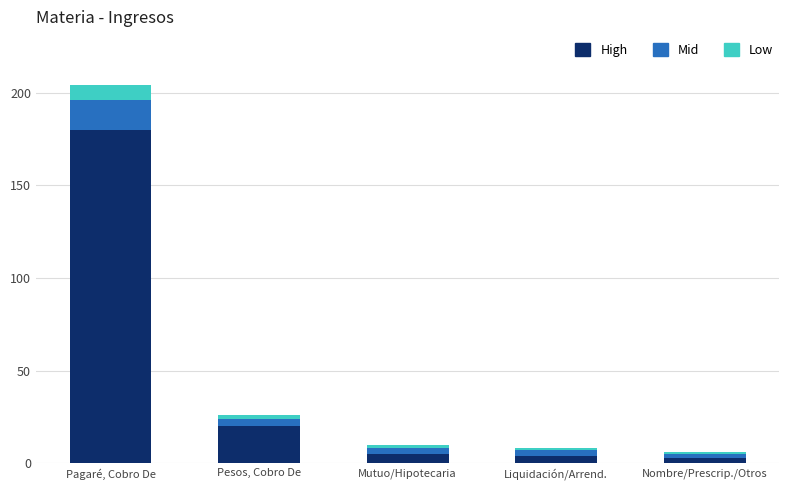

What is the highest value of the High series?

180